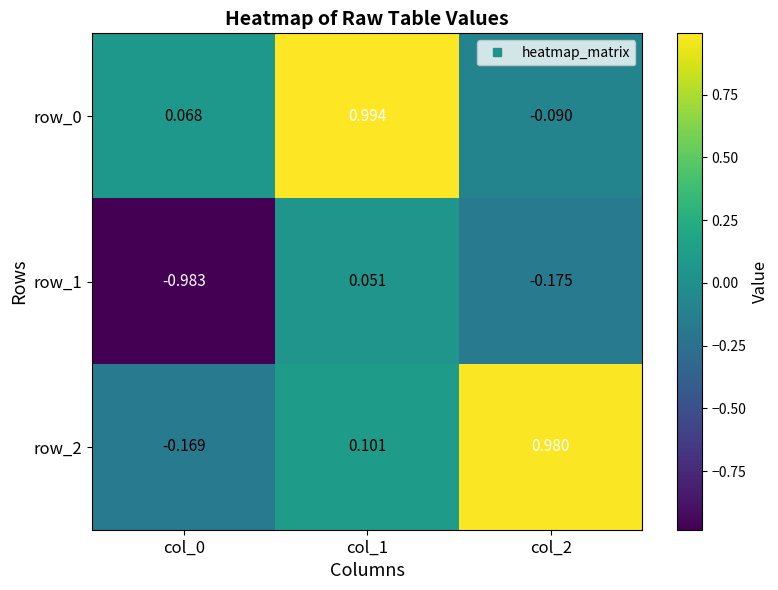

List the series in order of their peak value, lowest first.

row_1, row_2, row_0